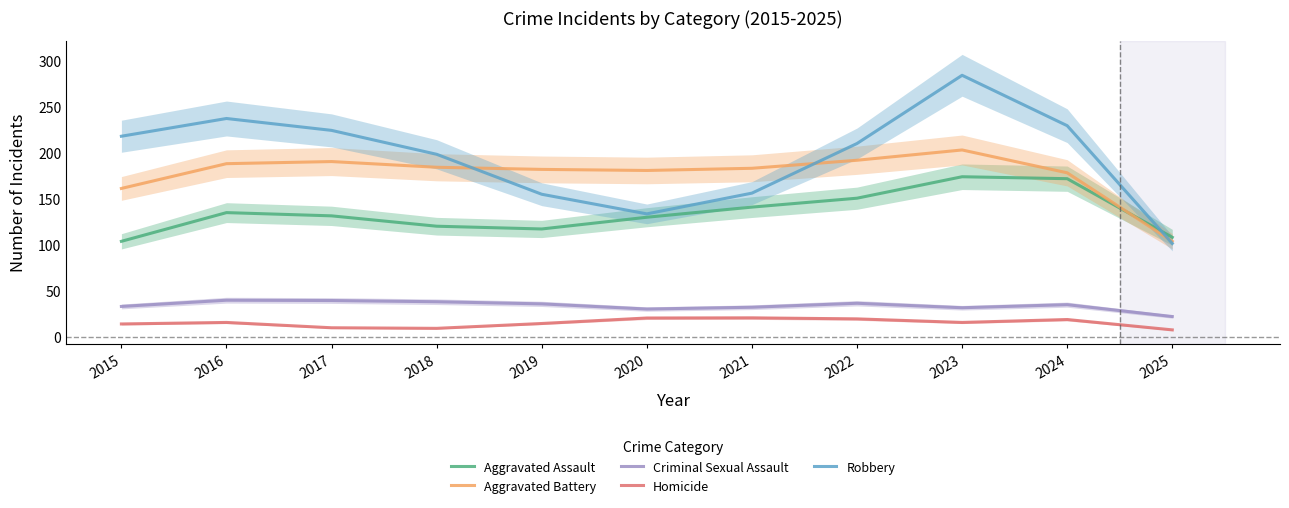

The Criminal Sexual Assault series shows 7.4 at 2020. True or false?

False